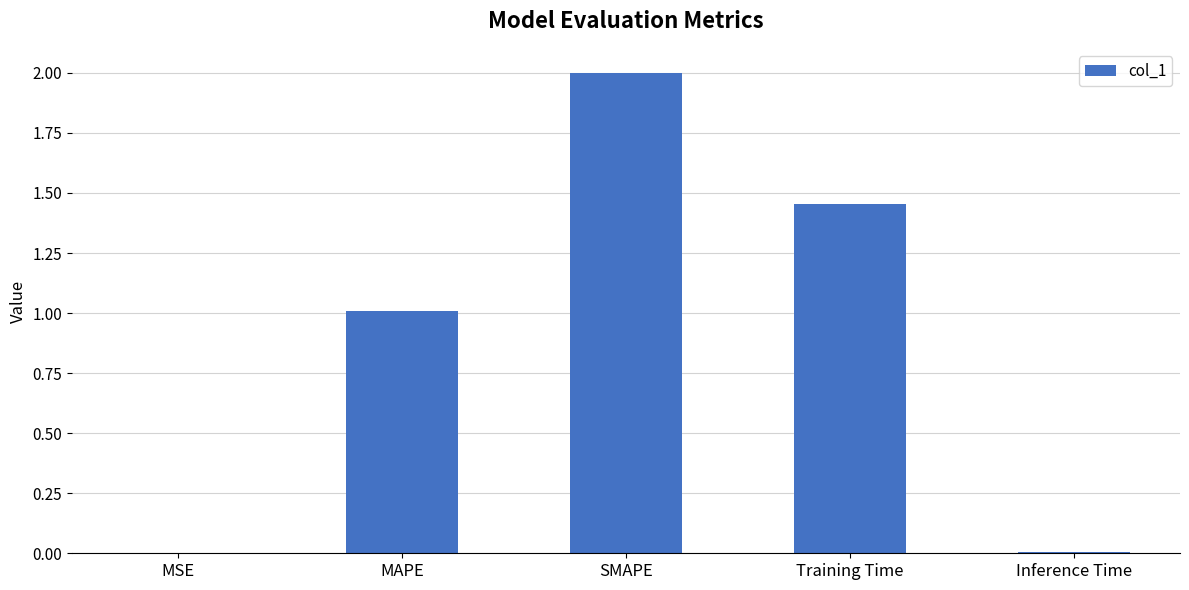

How many data points does each series have?

5